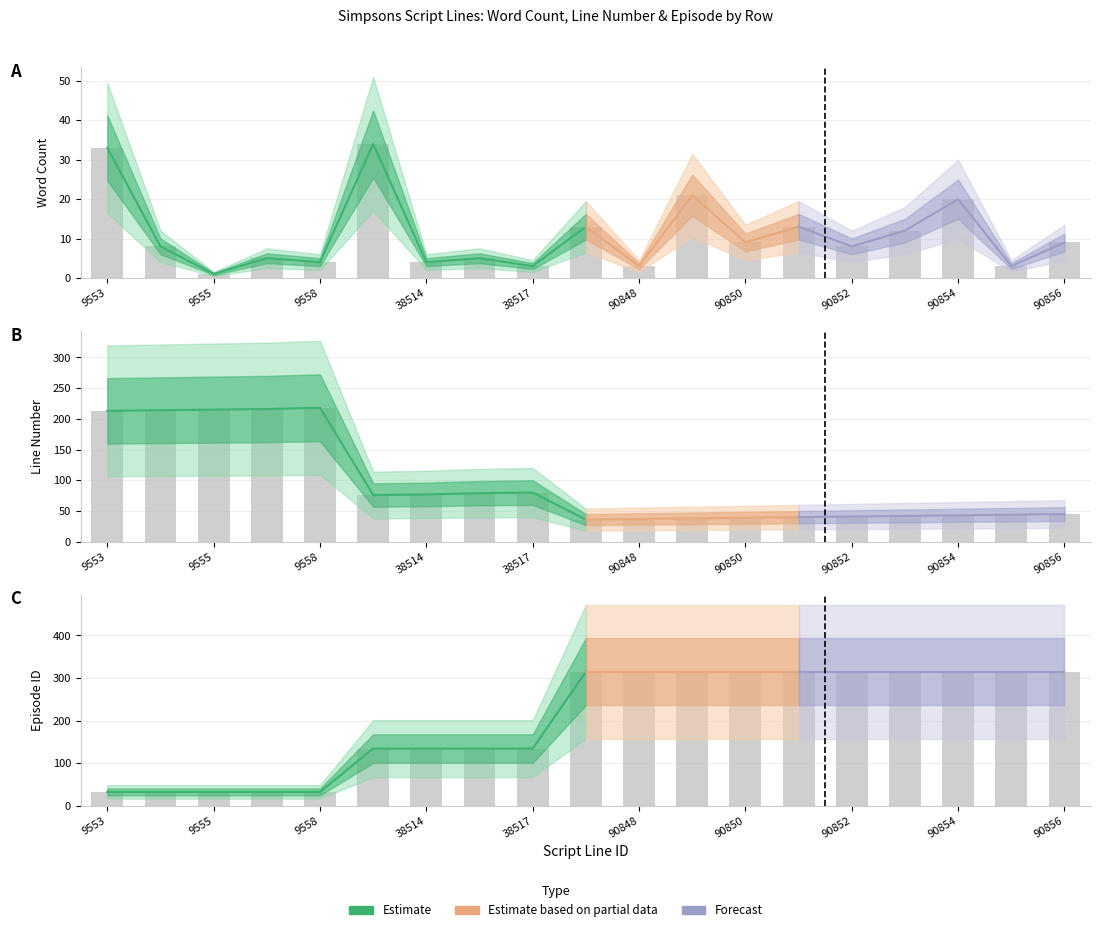

Between 90854 and 90855, which is larger?

90854